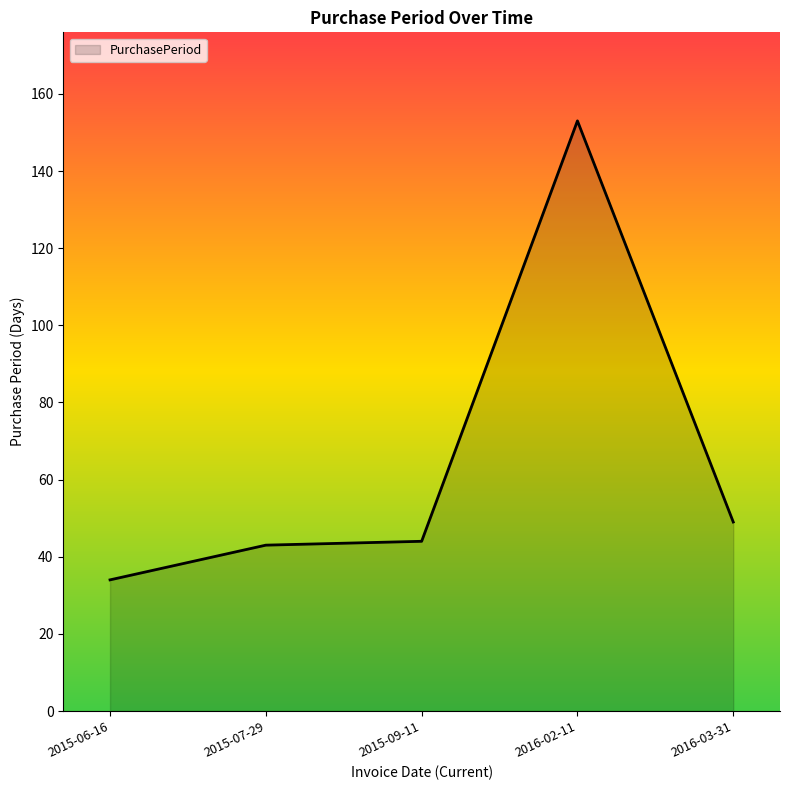

What is the difference between the maximum and minimum values?

119